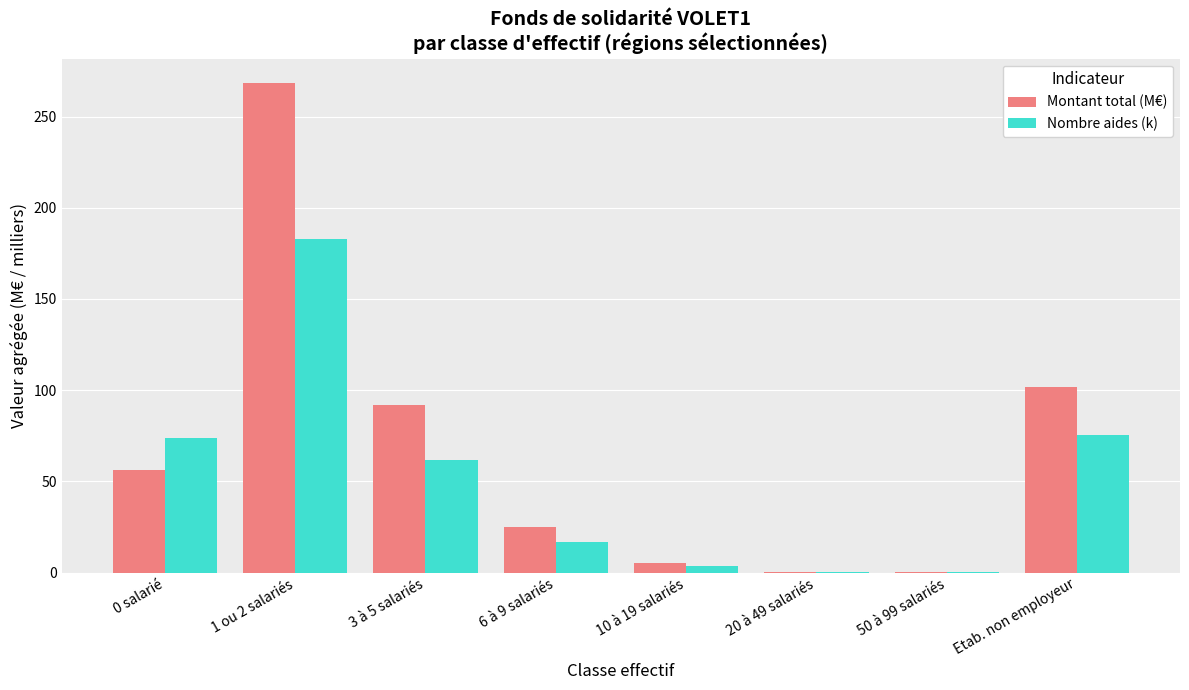

What is the sum of all Nombre aides (k) values?

415.0